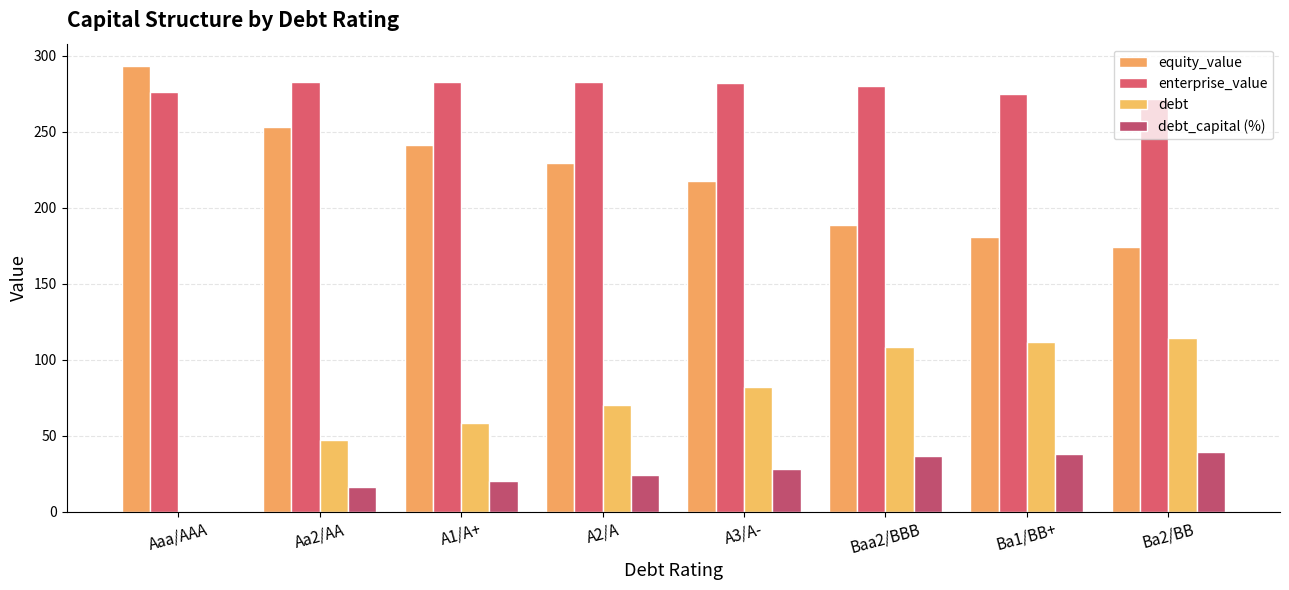

Count the number of data series in this chart.

4